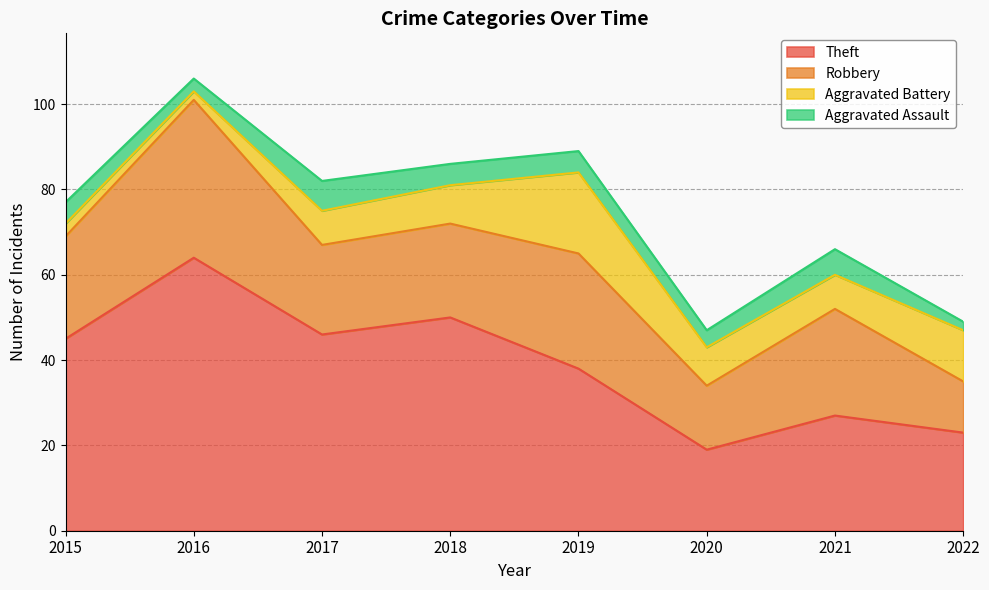

Rank the series at 2016 from lowest to highest value.

Aggravated Battery, Aggravated Assault, Robbery, Theft